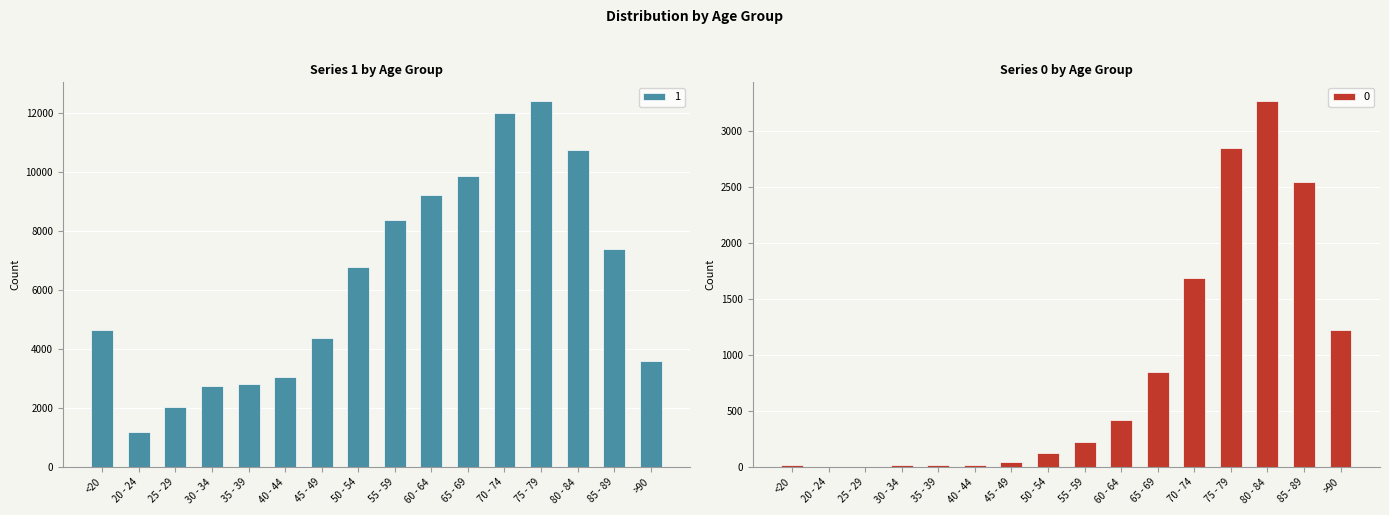

Which series has the largest total across all categories?

1